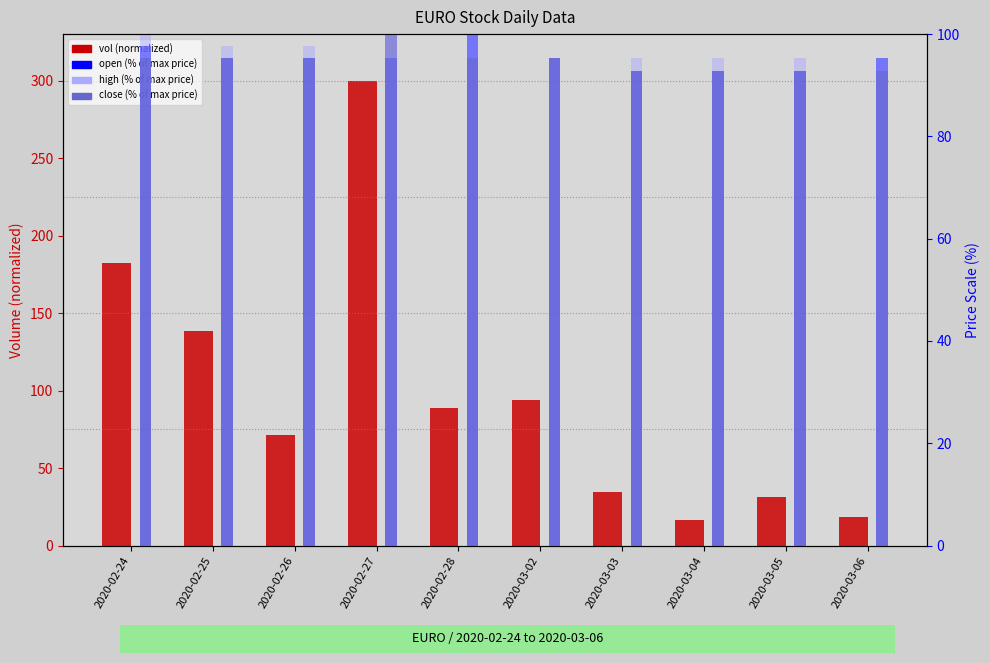

How many categories are shown in the chart?

10